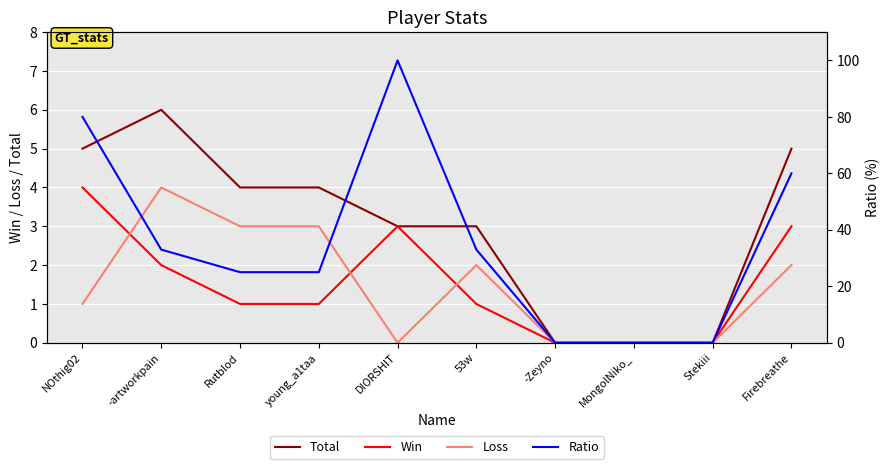

Between Stekiii and DIORSHIT, which is larger?

DIORSHIT